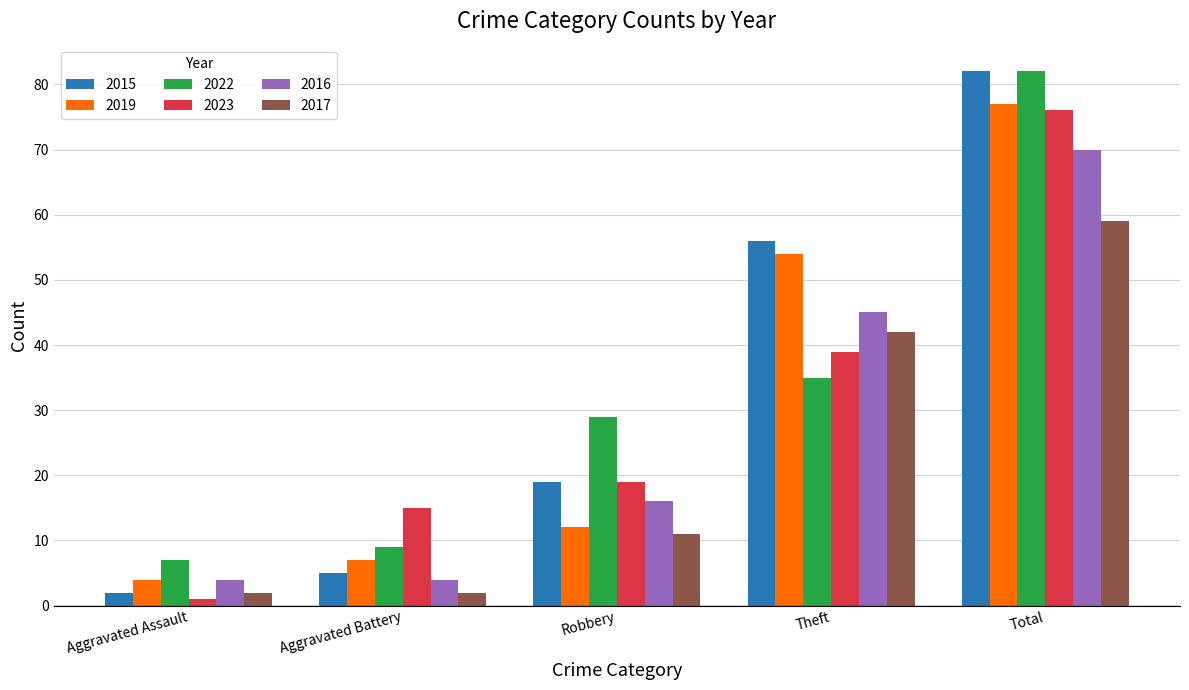

What value does the 2023 series have at Aggravated Assault?

1